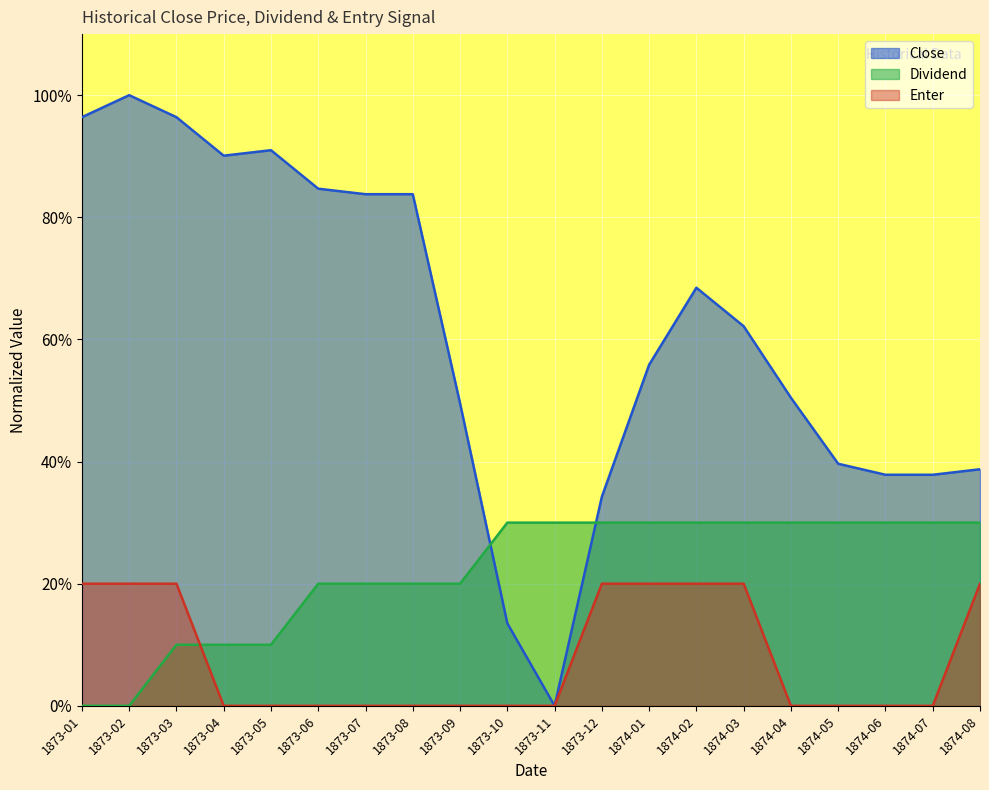

At which category does the chart reach its minimum across all series?

1873-11